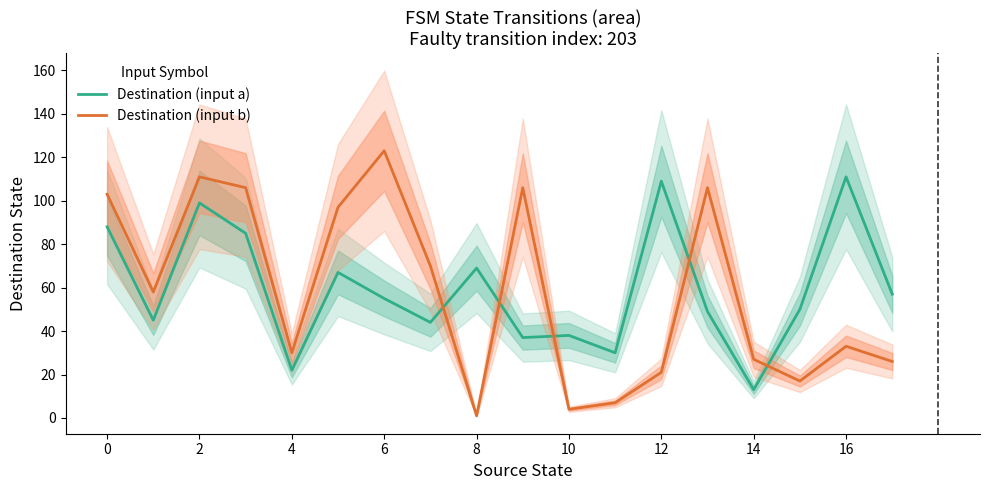

What is the maximum value shown in the chart?

123